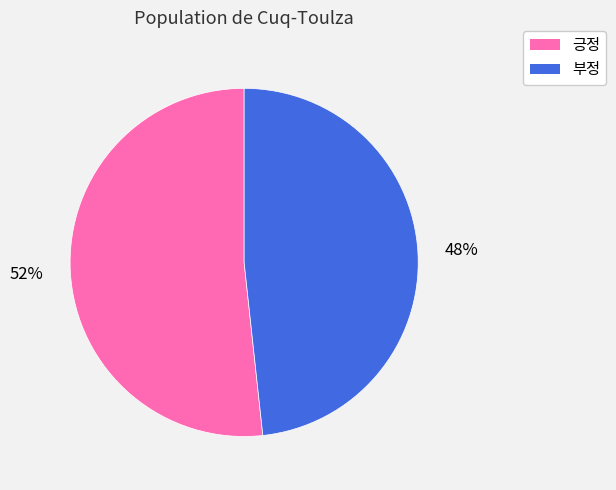

Which has a higher value, 부정 or 긍정?

긍정